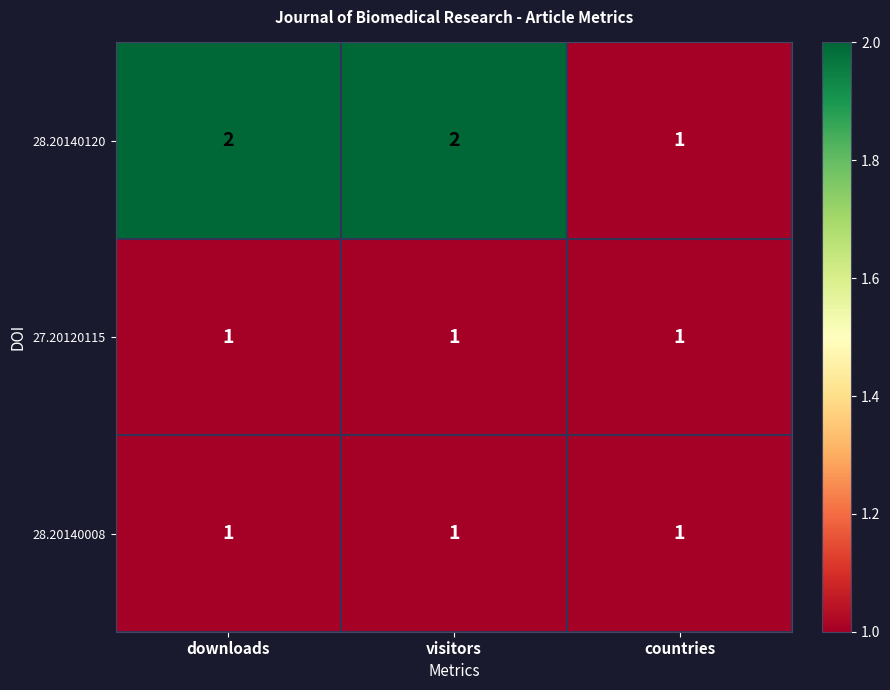

Count the number of data series in this chart.

3